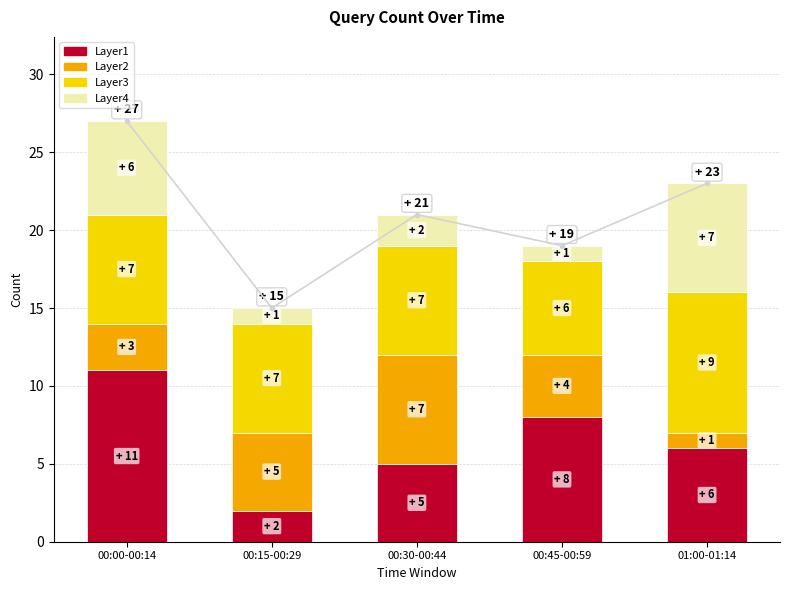

Reading right to left, what are all the values shown in this chart?

Layer1: 01:00-01:14=6	00:45-00:59=8	00:30-00:44=5	00:15-00:29=2	00:00-00:14=11
Layer2: 01:00-01:14=1	00:45-00:59=4	00:30-00:44=7	00:15-00:29=5	00:00-00:14=3
Layer3: 01:00-01:14=9	00:45-00:59=6	00:30-00:44=7	00:15-00:29=7	00:00-00:14=7
Layer4: 01:00-01:14=7	00:45-00:59=1	00:30-00:44=2	00:15-00:29=1	00:00-00:14=6